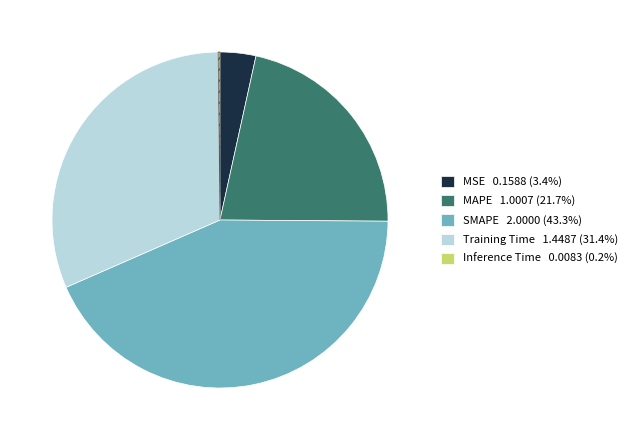

Which slice is the largest?

SMAPE